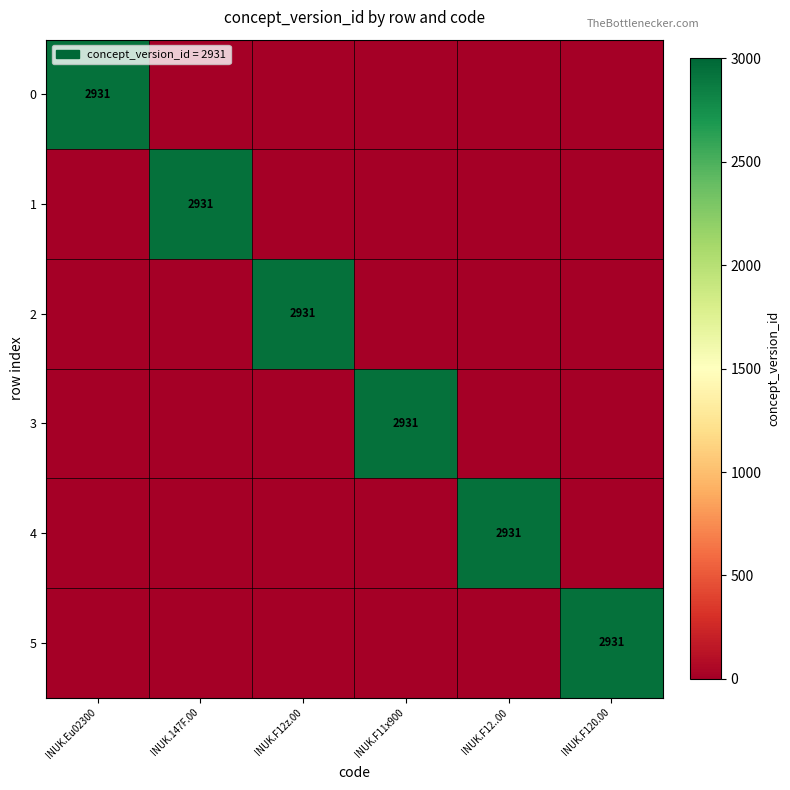

Is it true that 2 equals 4269 at INUK.F12z.00?

False